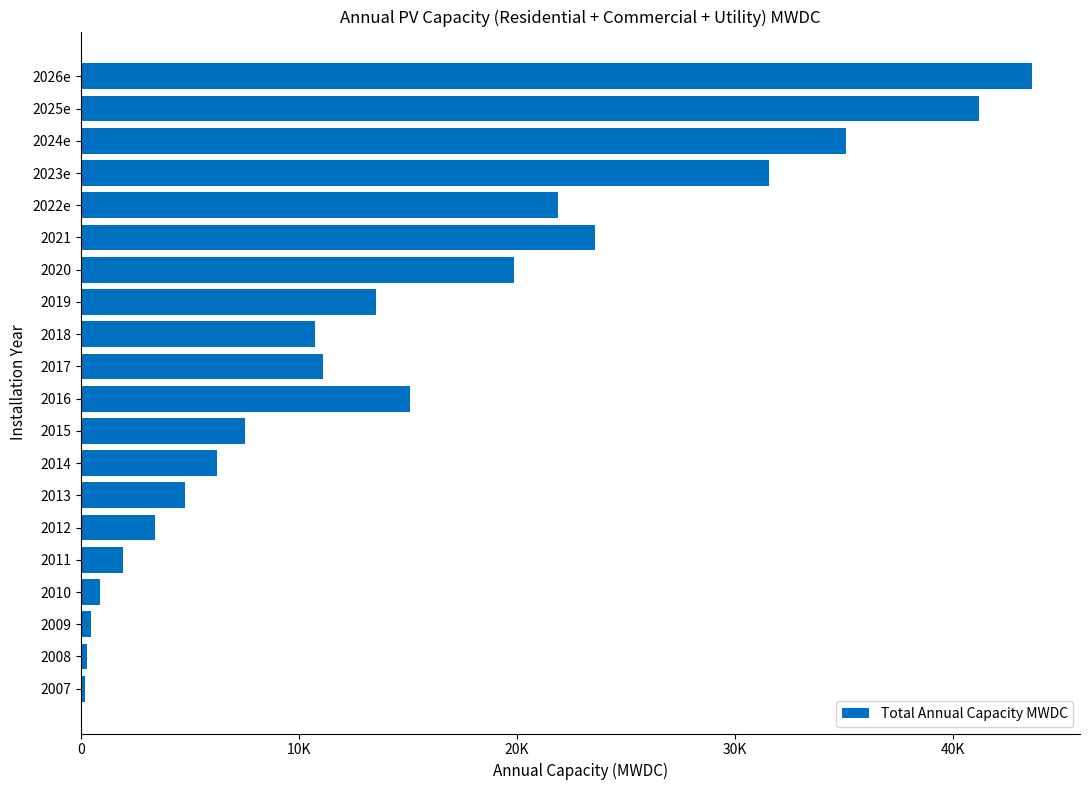

Where is the data nearest to the value 21901?

2022e